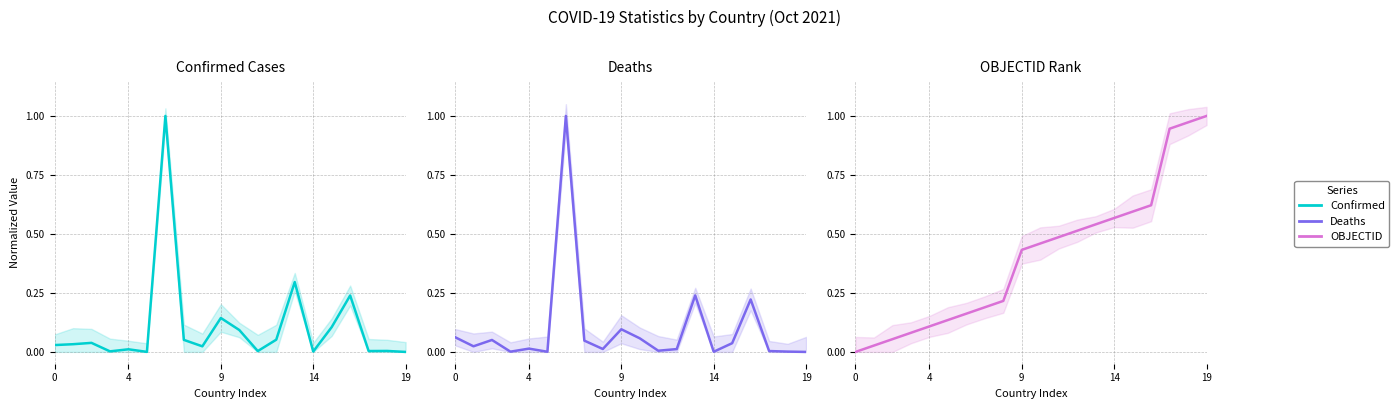

Which series changed the most between 14 and 17?

OBJECTID